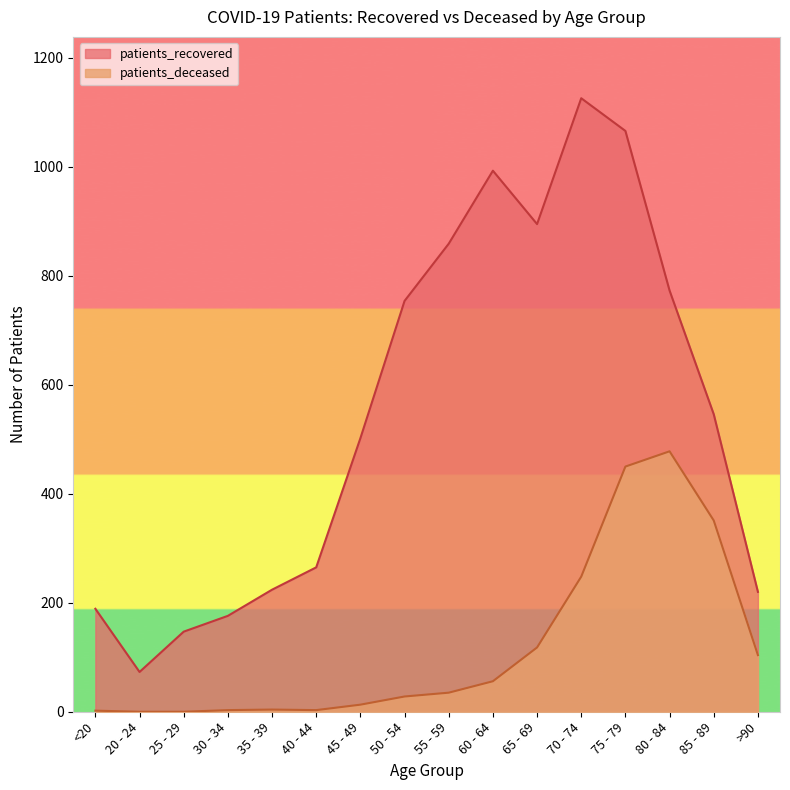

Read the patients_deceased value at 60 - 64.

56